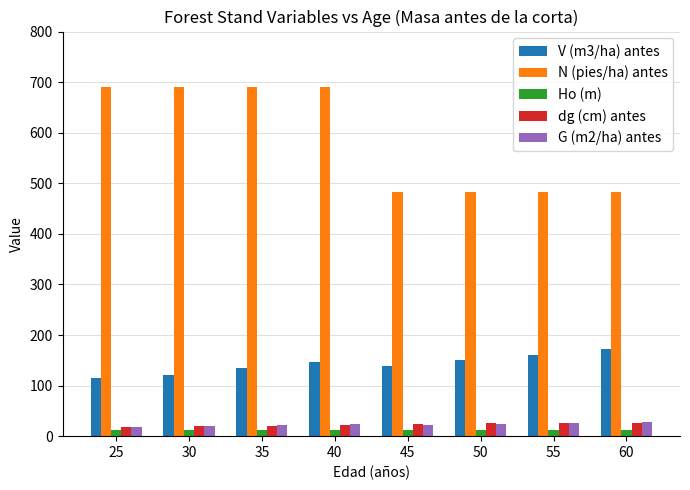

What is the greatest value displayed?

689.7